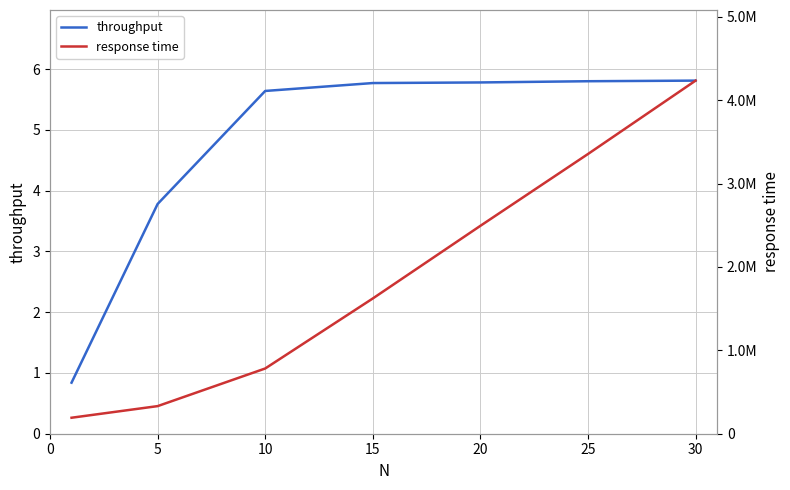

How many lines are shown in the chart?

2